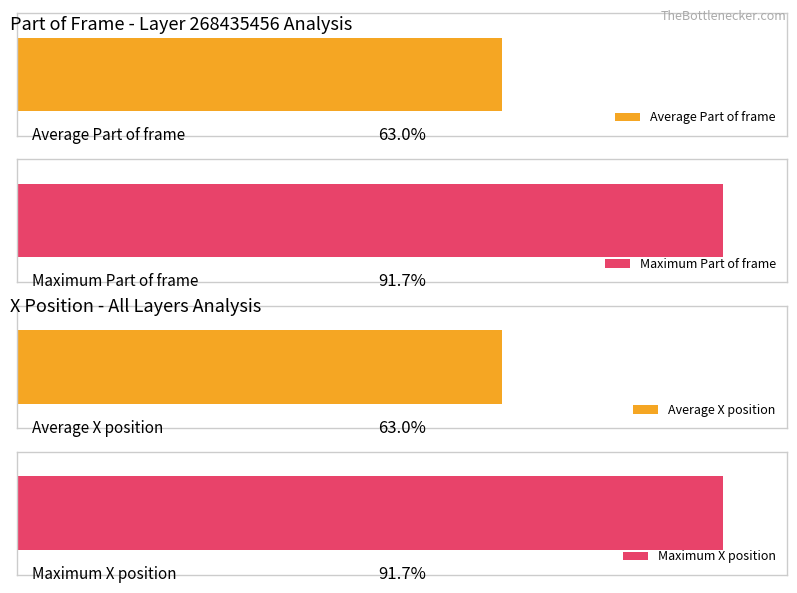

How many bars are there in each group?

2